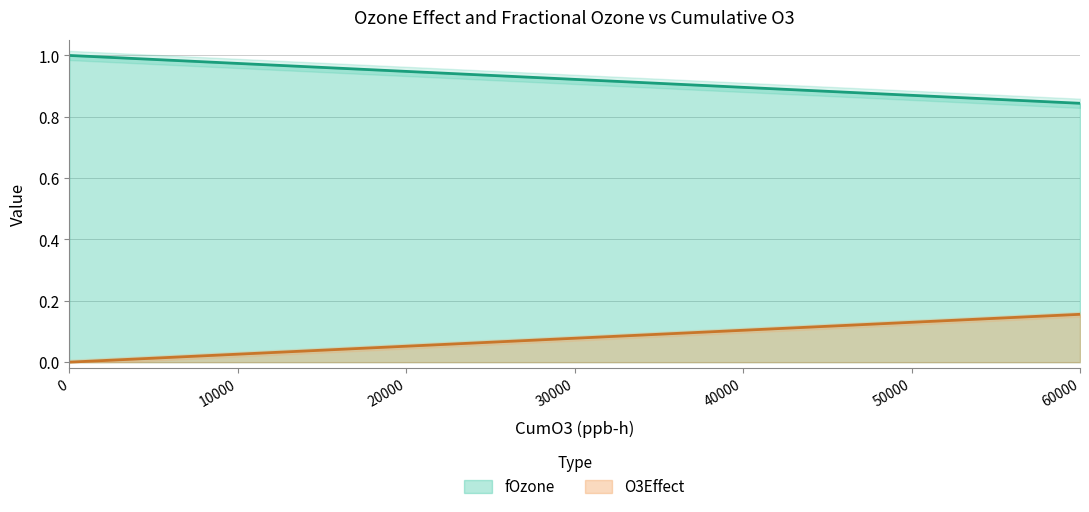

List the series in order of their overall mean, lowest first.

fOzone, O3Effect